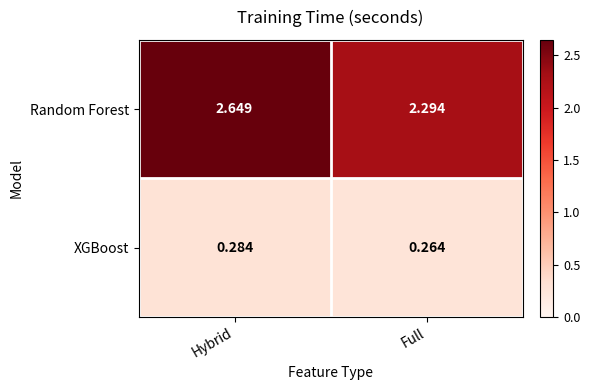

At which category is the sum across all series the highest?

Hybrid